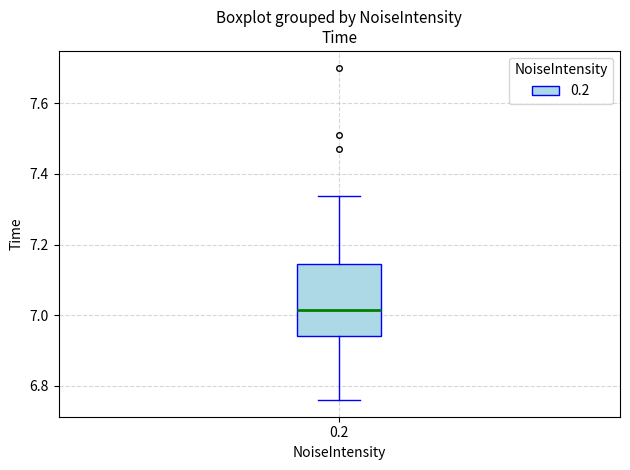

Read this box plot against the y-axis: the position of the median line, the range covered by the box, and the ends of both whiskers. The values are not printed on the chart, so give them approximately, as read against the axis.

median 7.02, box 6.94 to 7.14, whiskers 6.76 to 7.34